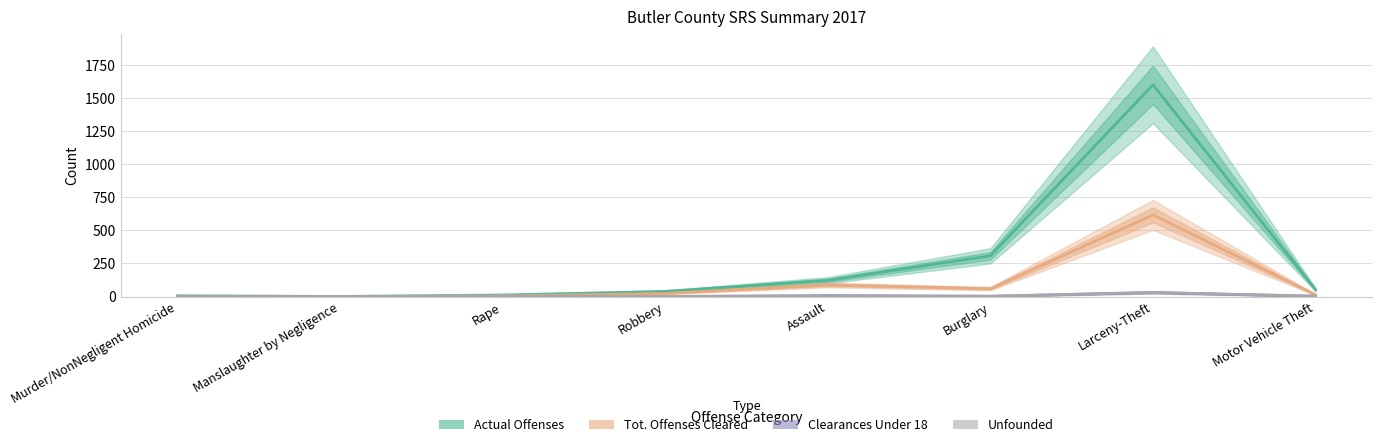

True or false: Actual Offenses has a value of 1118 at Larceny-Theft.

False